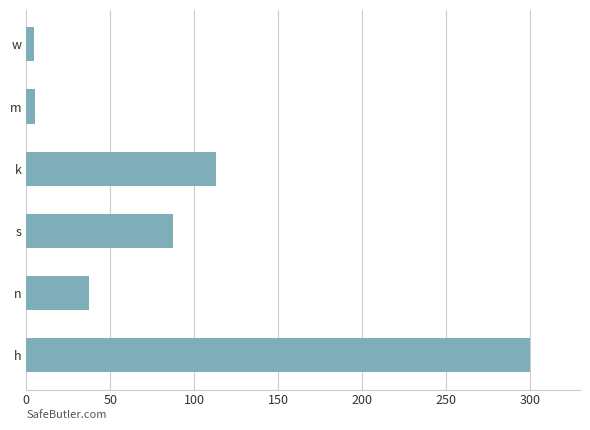

How many data points does each series have?

6